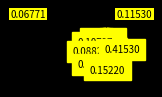

Rank the categories by value from lowest to highest.

Arson, Homicide, Criminal Sexual Assault, Aggravated Assault, Burglary, Aggravated Battery, Motor Vehicle Theft, Robbery, Theft